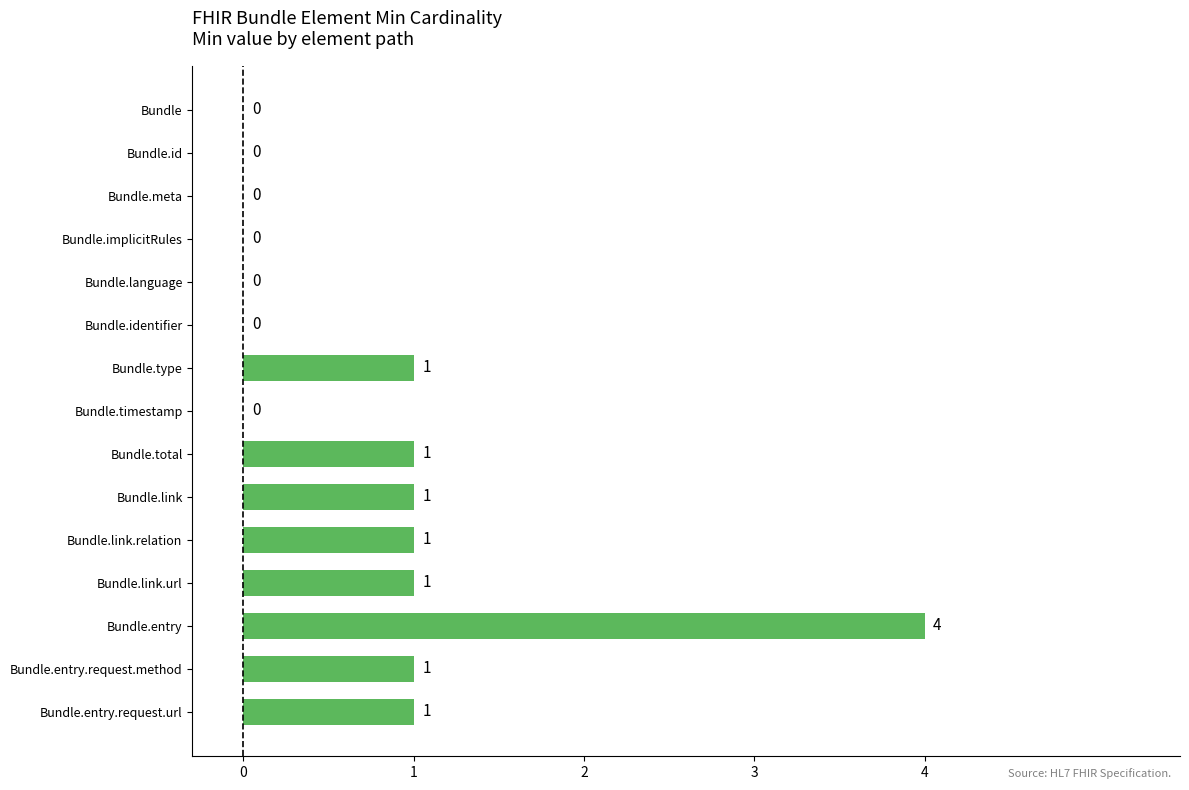

Reading top to bottom, transcribe all the data shown in this chart.

Bundle=0	Bundle.id=0	Bundle.meta=0	Bundle.implicitRules=0	Bundle.language=0	Bundle.identifier=0	Bundle.type=1	Bundle.timestamp=0	Bundle.total=1	Bundle.link=1	Bundle.link.relation=1	Bundle.link.url=1	Bundle.entry=4	Bundle.entry.request.method=1	Bundle.entry.request.url=1